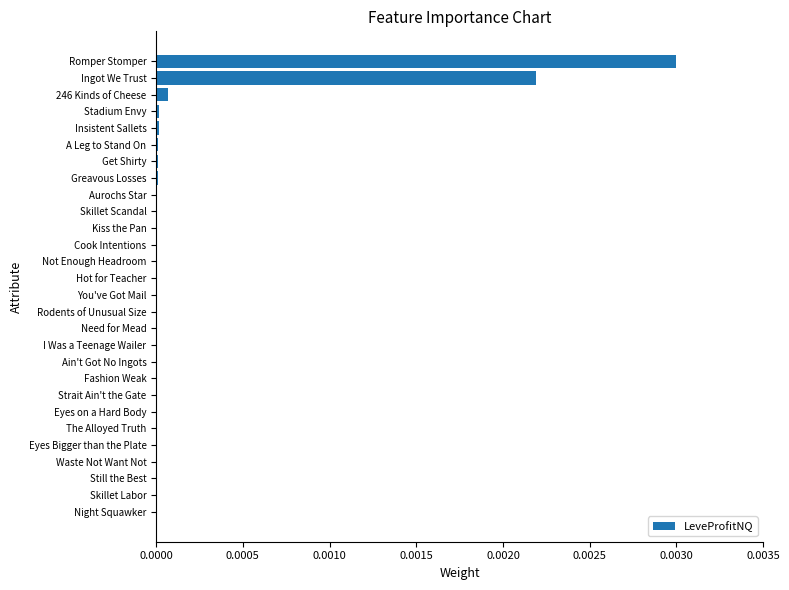

Which category has the highest value across all series?

Romper Stomper